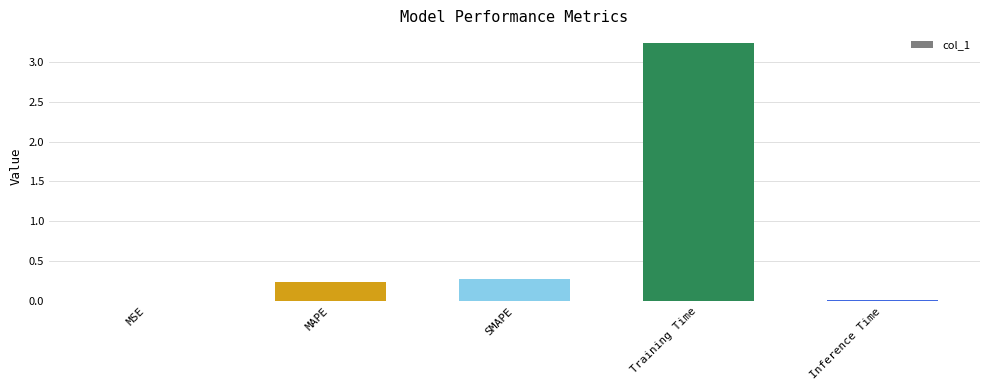

What is the maximum value shown in the chart?

3.2